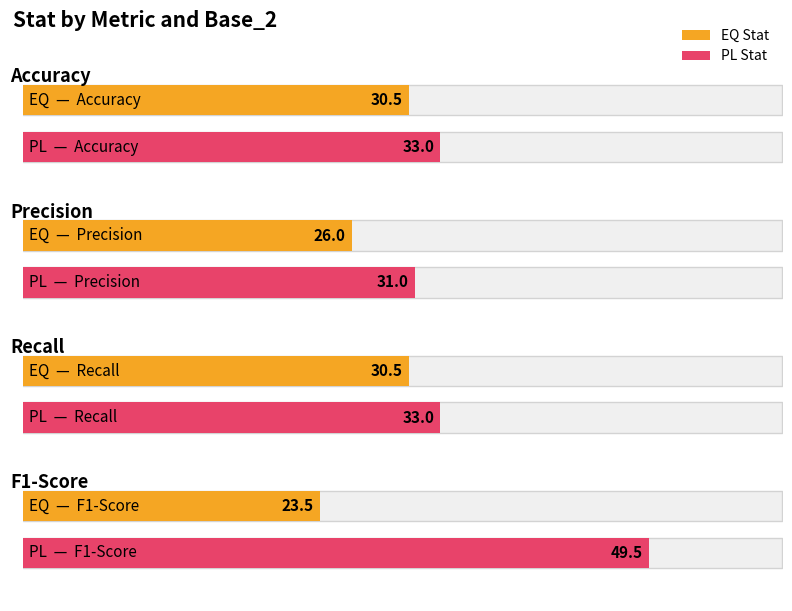

Are the bars horizontal?

No